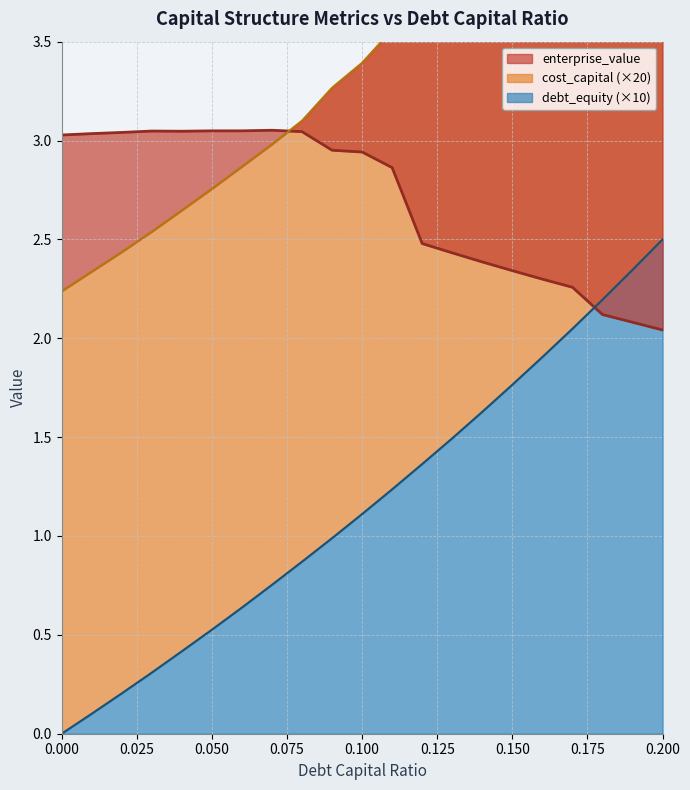

Between 0.02 and 0.19, which series saw the biggest shift?

debt_equity